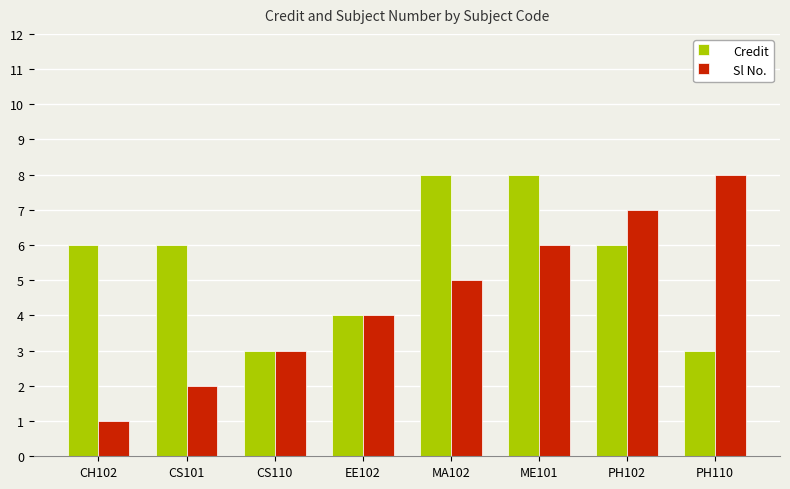

Reading left to right, extract all data points from this chart.

Credit: CH102=6	CS101=6	CS110=3	EE102=4	MA102=8	ME101=8	PH102=6	PH110=3
Sl No.: CH102=1	CS101=2	CS110=3	EE102=4	MA102=5	ME101=6	PH102=7	PH110=8